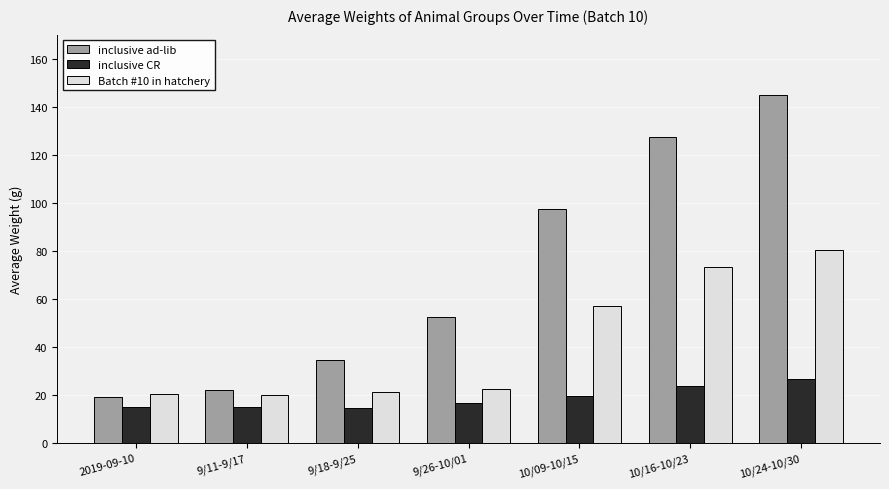

At which category does the chart reach its peak across all series?

10/24-10/30